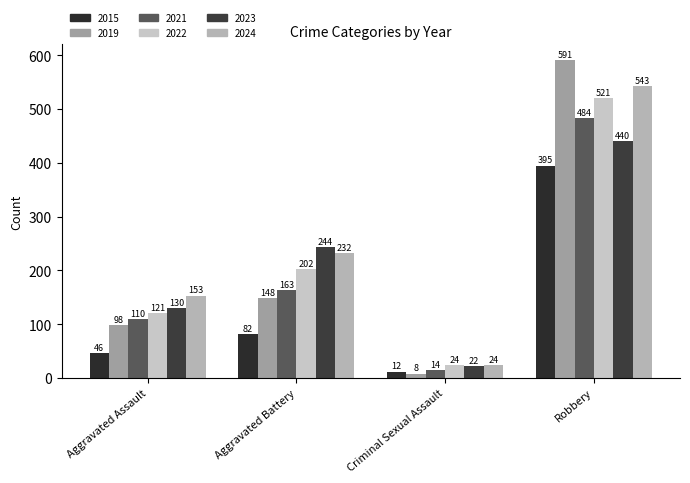

Does the chart contain stacked bars?

No